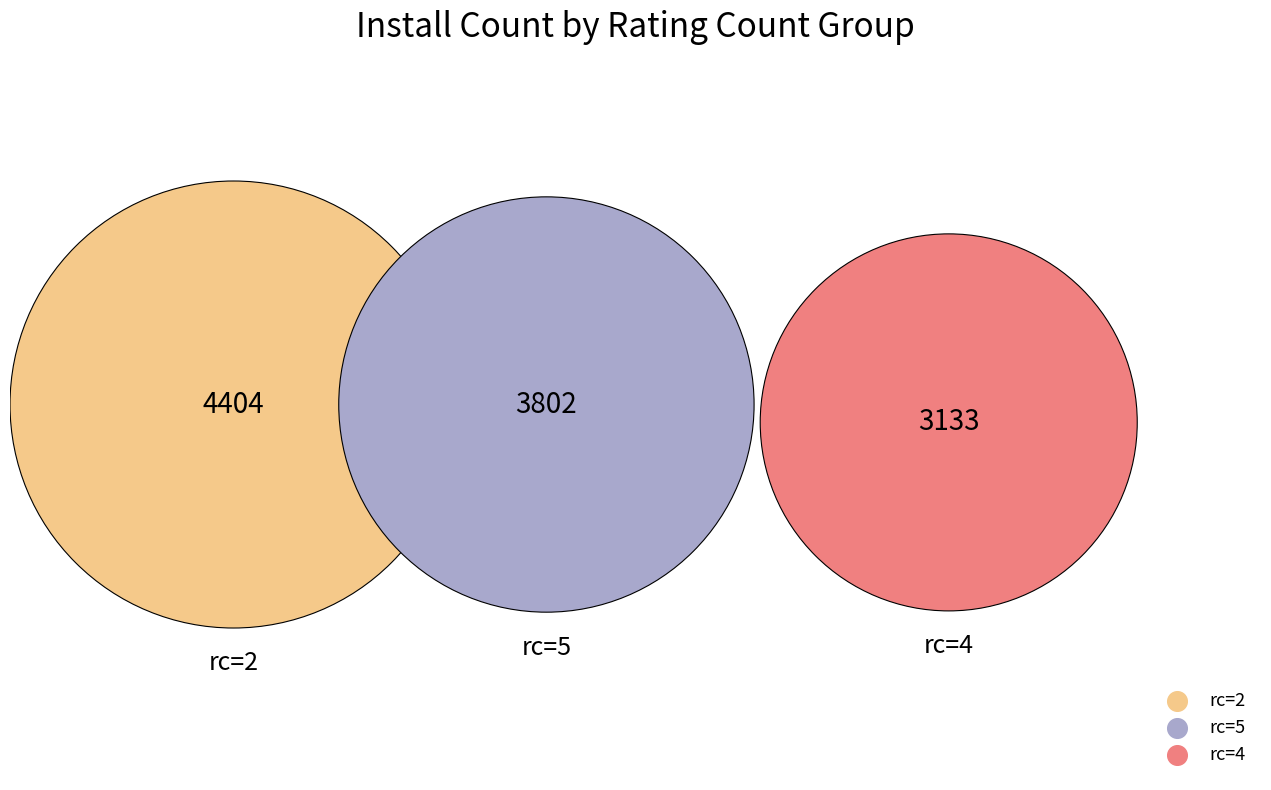

The ratingcount_1 slice represents 1% of the pie. True or false?

False